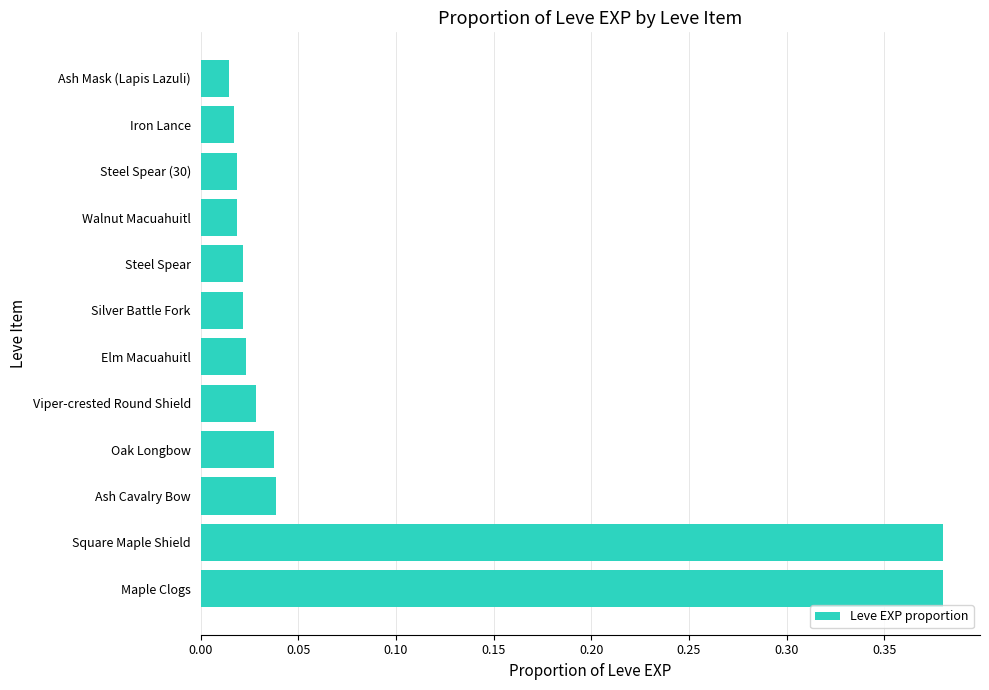

The value at Square Maple Shield is 0.1. True or false?

False